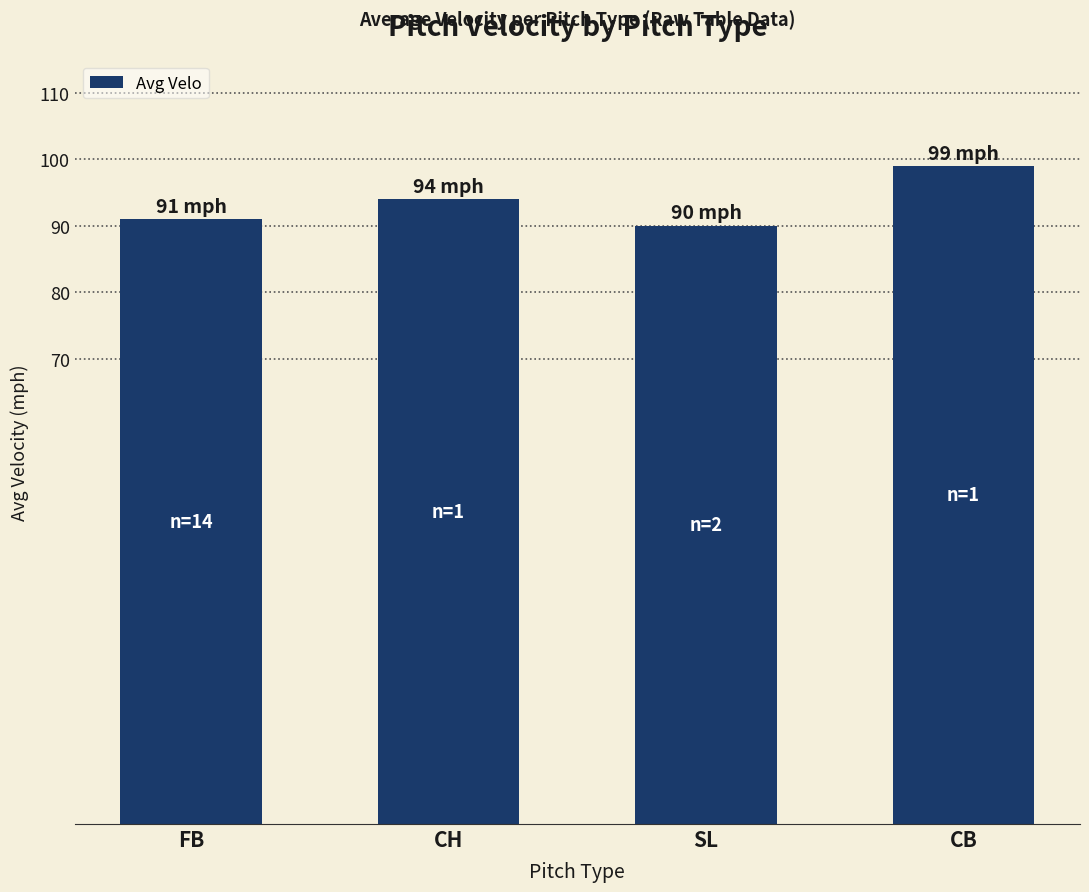

The chart shows a value of 99 at CB. True or false?

True